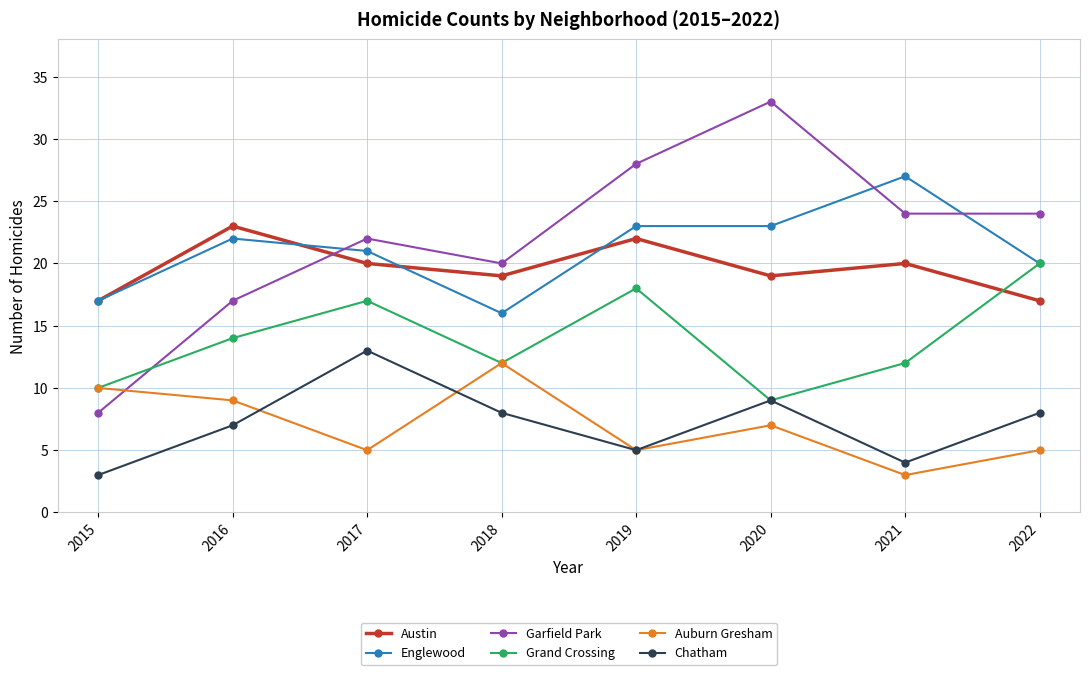

True or false: Austin has a value of 30 at 2018.

False